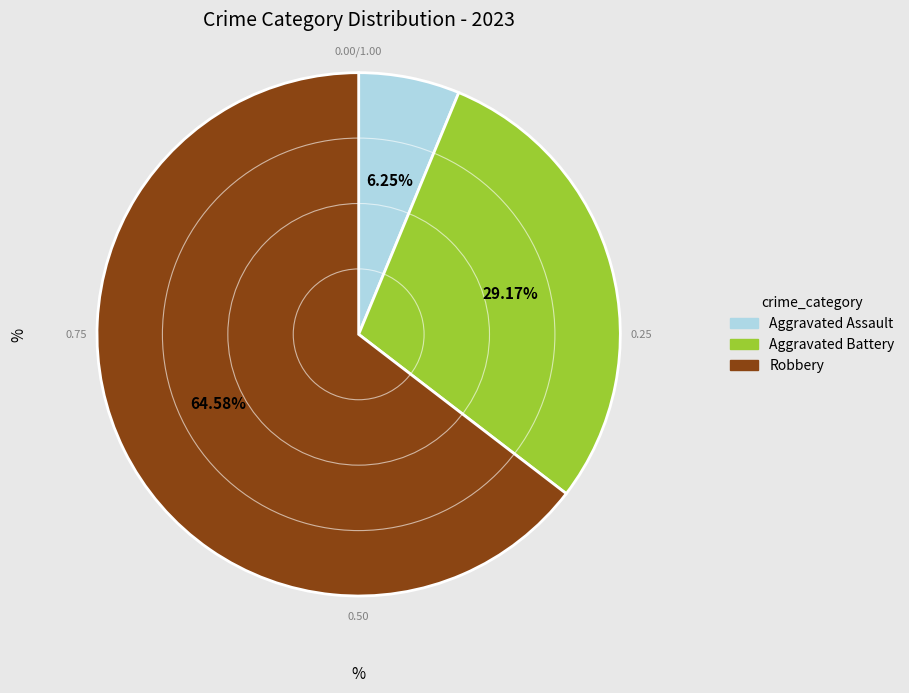

Is there a majority slice in this chart?

Yes